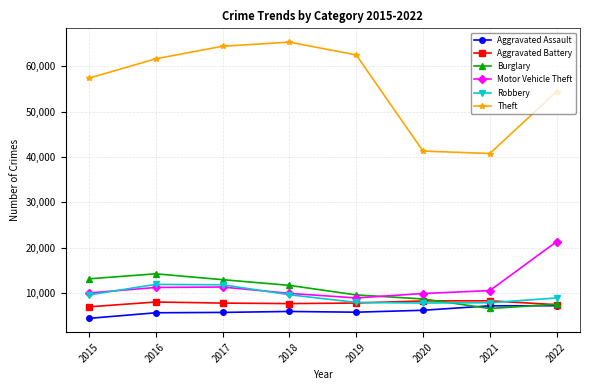

Does the chart have visible grid lines?

Yes